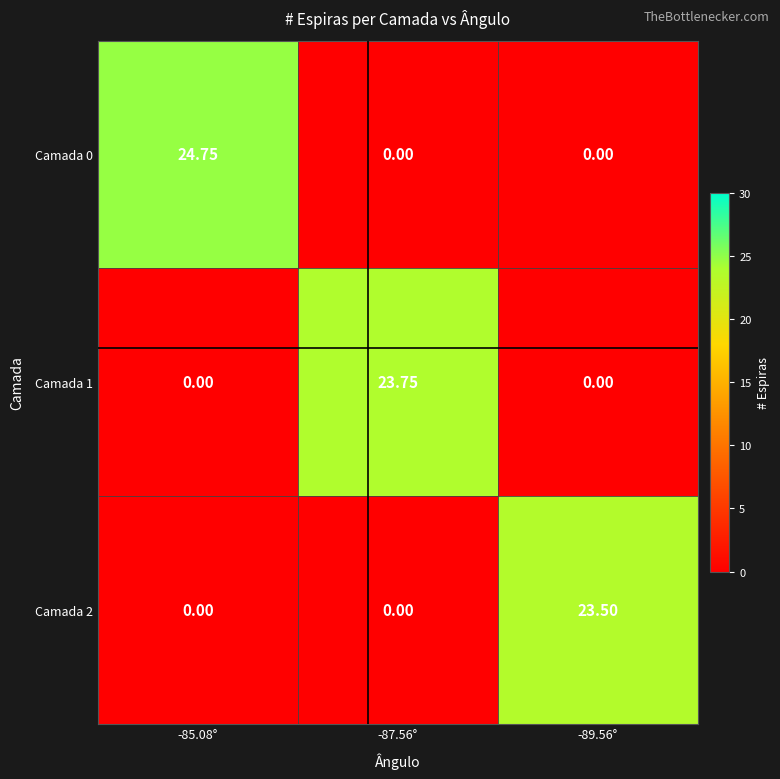

Which series changed the most between -85.08° and -89.56°?

Camada 0